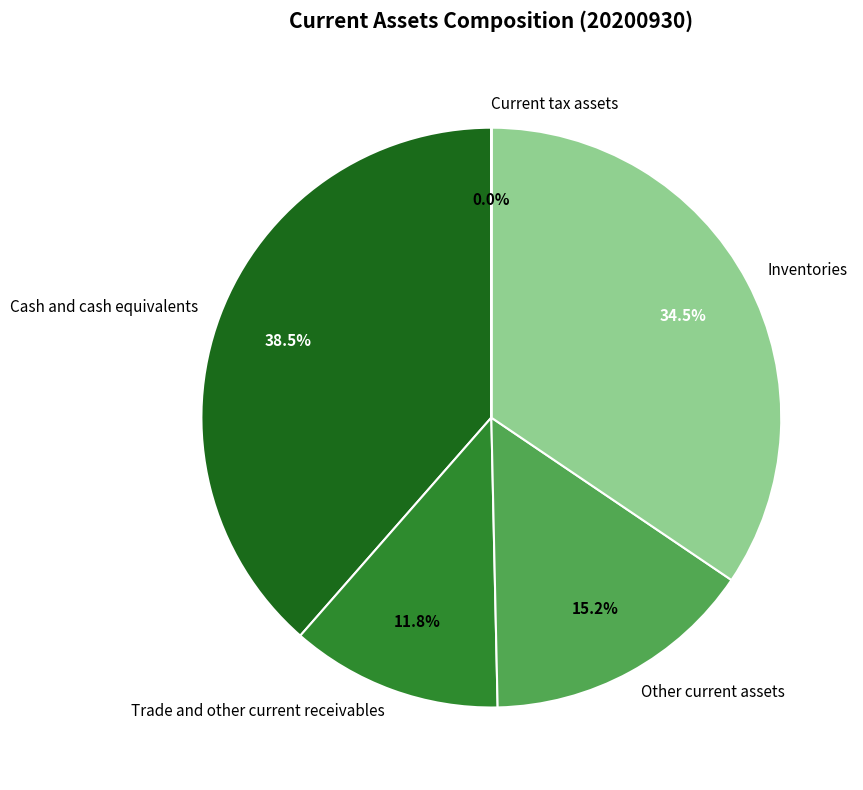

Which slice is the largest?

Cash and cash equivalents